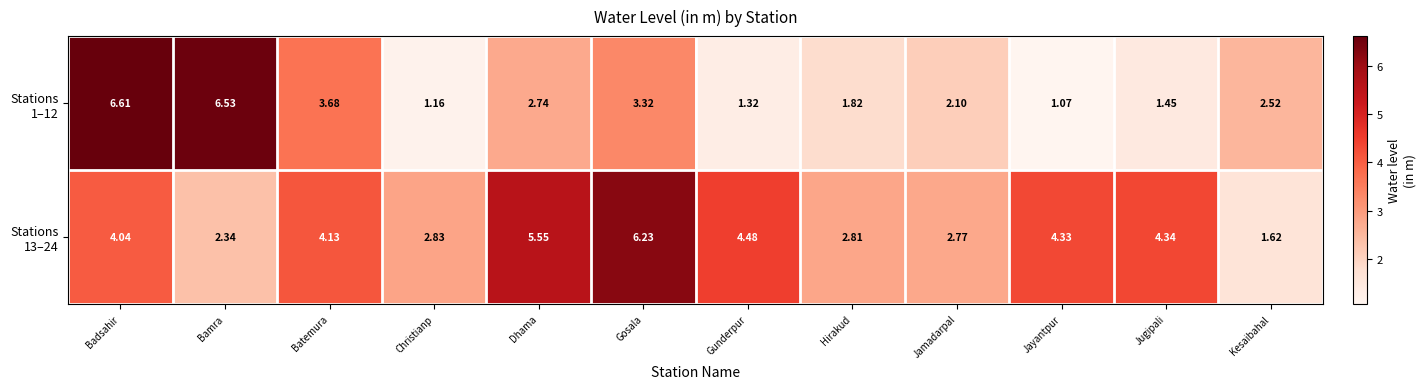

Which category has the highest value across all series?

Badsahir